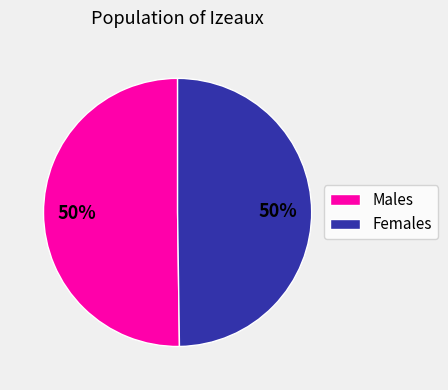

To the nearest percent, what is the combined percentage of Females and Males?

100%